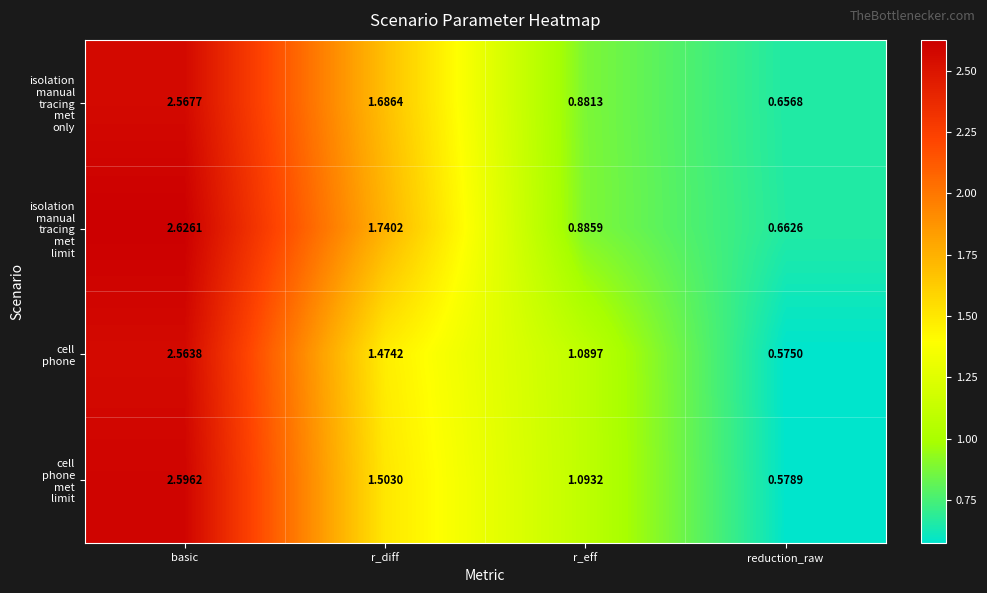

At which category is the sum across all series the highest?

basic